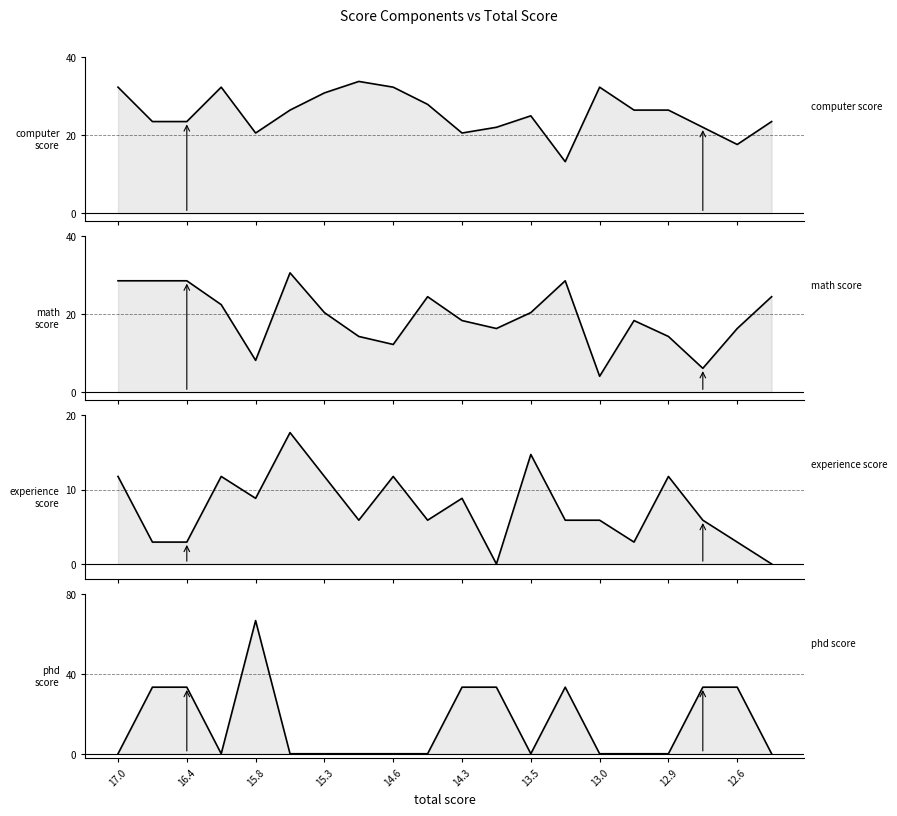

Reading left to right, what are all the values shown in this chart?

computer score: 32.4	23.5	23.5	32.4	20.6	26.5	30.9	33.8	32.4	27.9	20.6	22.1	25.0	13.2	32.4	26.5	26.5	22.1	17.6	23.5
math score: 28.6	28.6	28.6	22.4	8.2	30.6	20.4	14.3	12.2	24.5	18.4	16.3	20.4	28.6	4.1	18.4	14.3	6.1	16.3	24.5
experience score: 11.8	2.9	2.9	11.8	8.8	17.6	11.8	5.9	11.8	5.9	8.8	0.0	14.7	5.9	5.9	2.9	11.8	5.9	2.9	0.0
phd score: 0.0	33.3	33.3	0.0	66.7	0.0	0.0	0.0	0.0	0.0	33.3	33.3	0.0	33.3	0.0	0.0	0.0	33.3	33.3	0.0